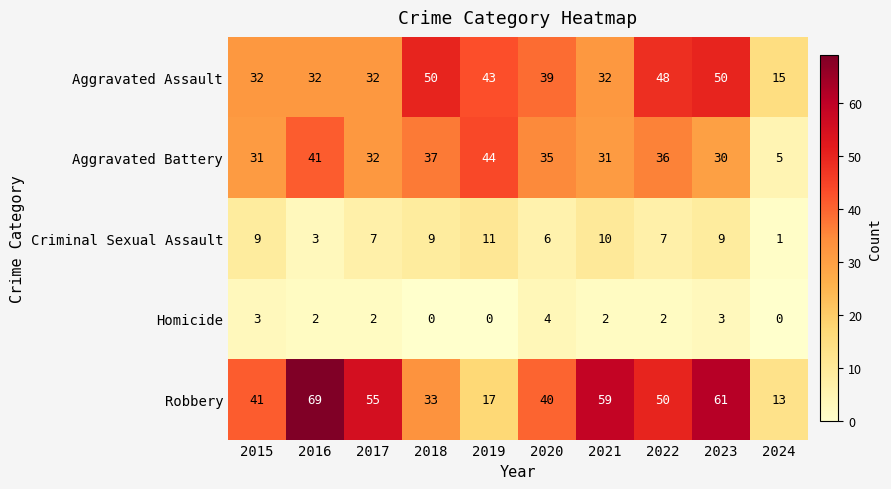

Count the Homicide values in the range 0 to 3.

9